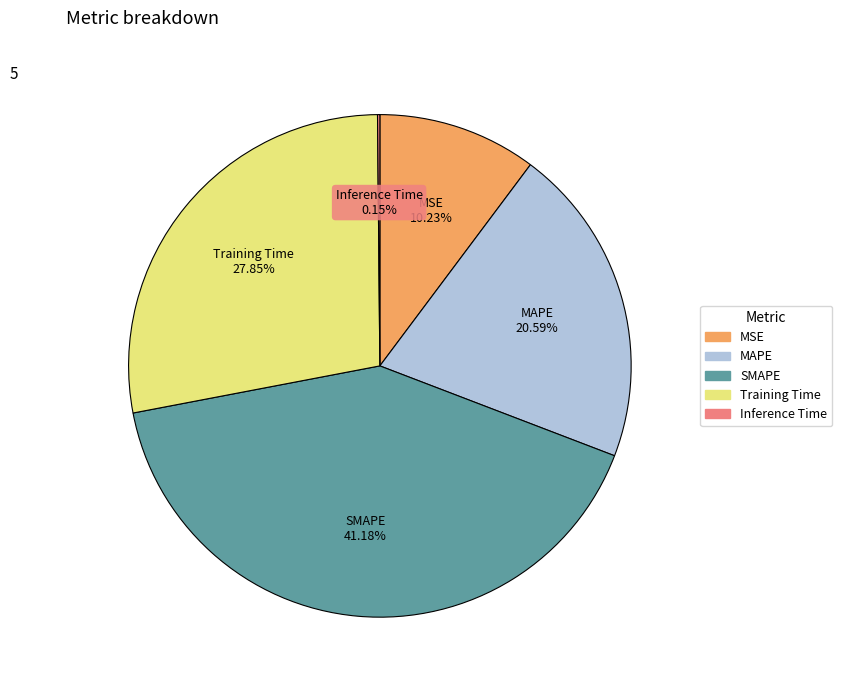

Which slice is the largest?

SMAPE